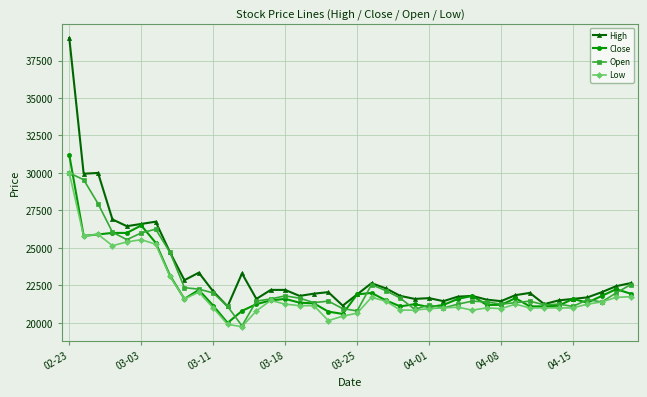

At how many categories does at least one series exceed 23974?

8